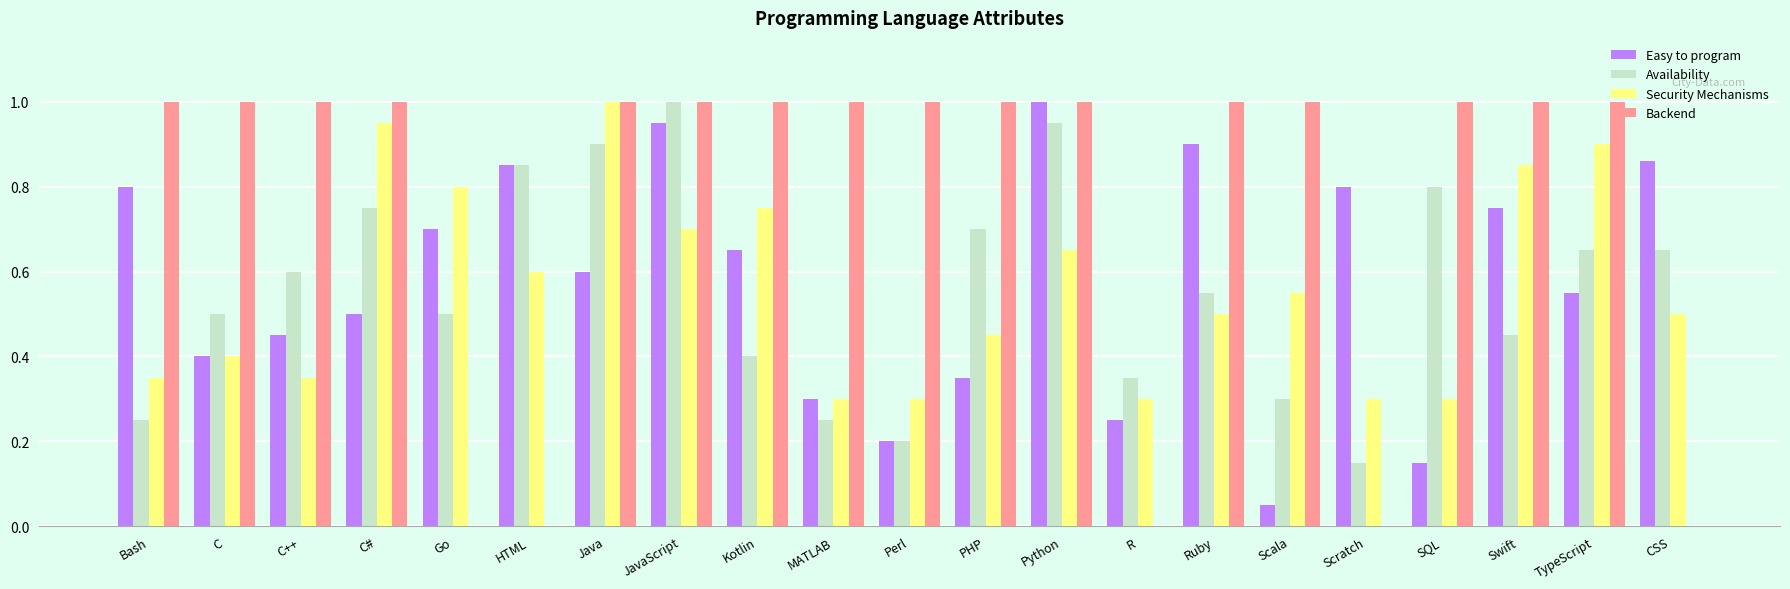

What is the sum of all Security Mechanisms values?

11.8